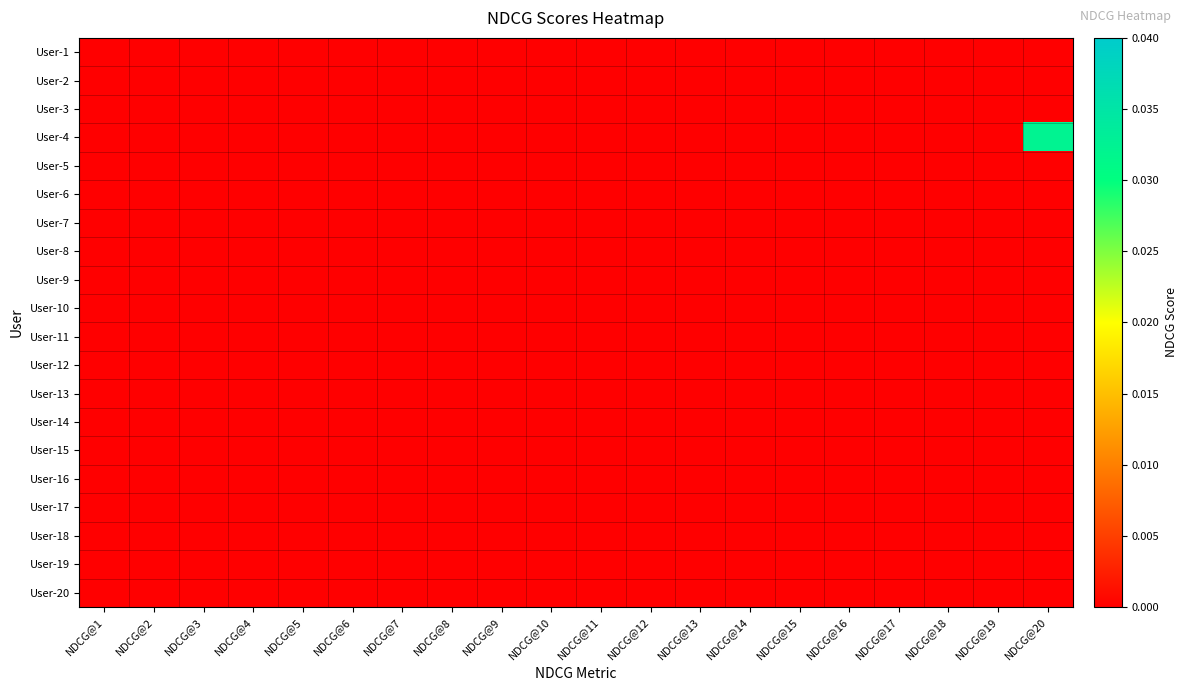

Which series has the largest range (max minus min)?

User-4